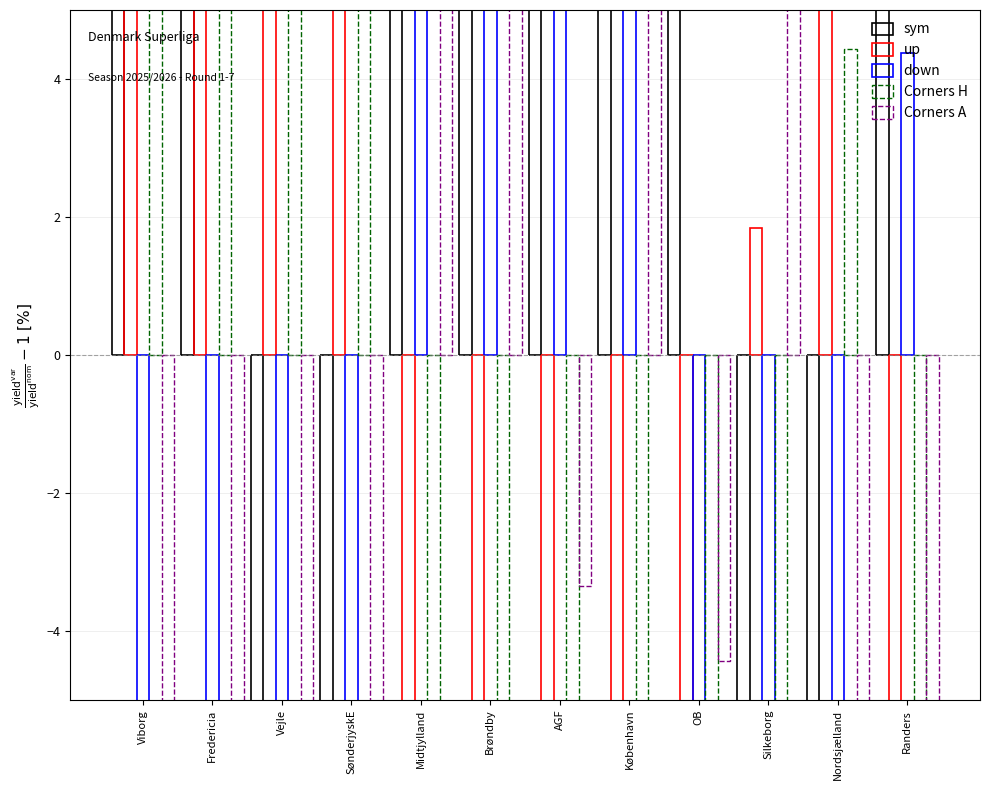

Where does the Corners A series first go above -4?

Midtjylland